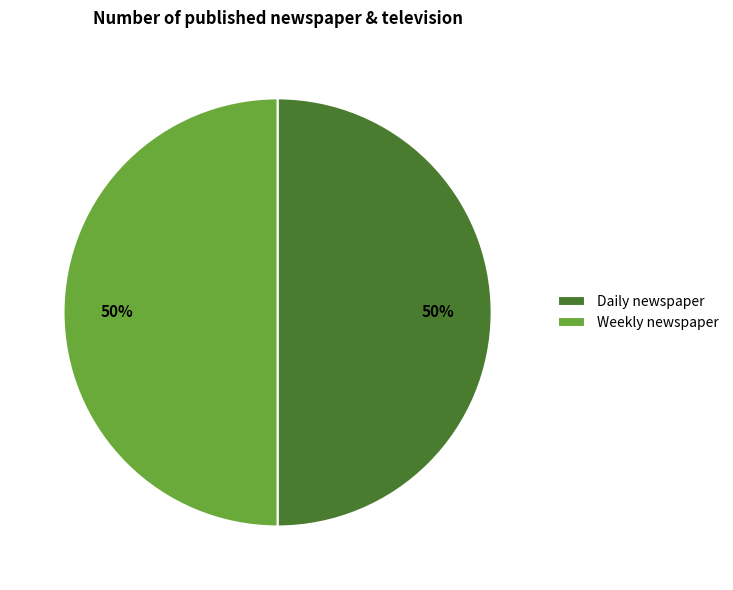

To the nearest percent, what percentage of the pie is Weekly newspaper?

50%